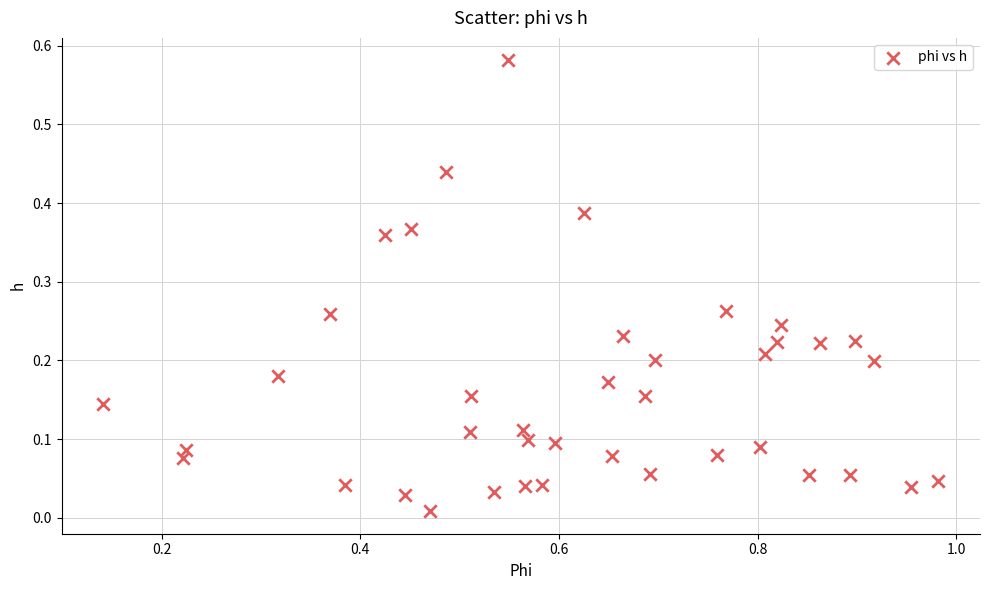

What is the range of X values (max minus min)?

0.8